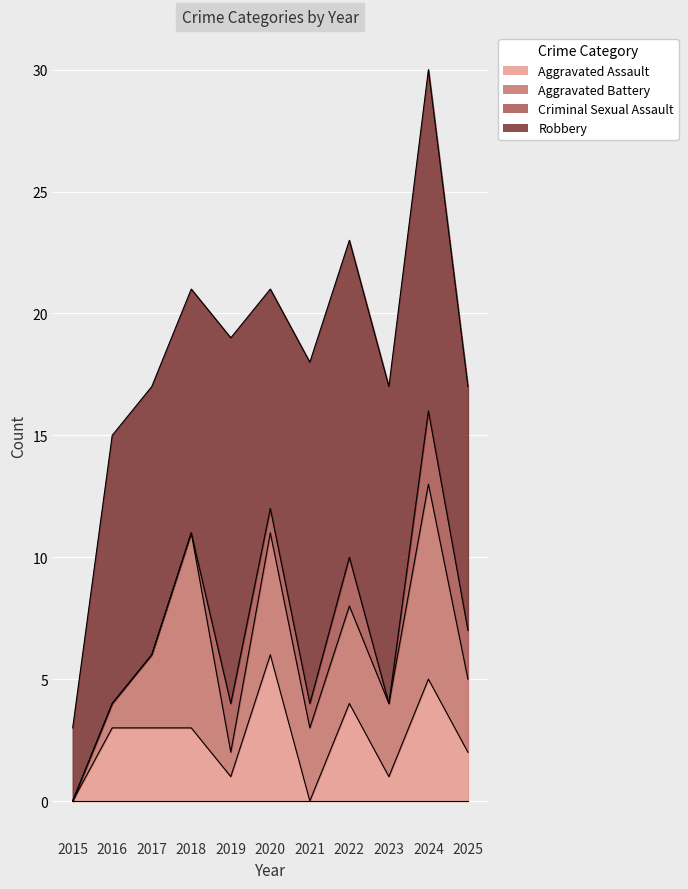

Reading left to right, list all the values displayed in this chart.

Aggravated Assault: 0	3	3	3	1	6	0	4	1	5	2
Aggravated Battery: 0	1	3	8	1	5	3	4	3	8	3
Criminal Sexual Assault: 0	0	0	0	2	1	1	2	0	3	2
Robbery: 3	11	11	10	15	9	14	13	13	14	10